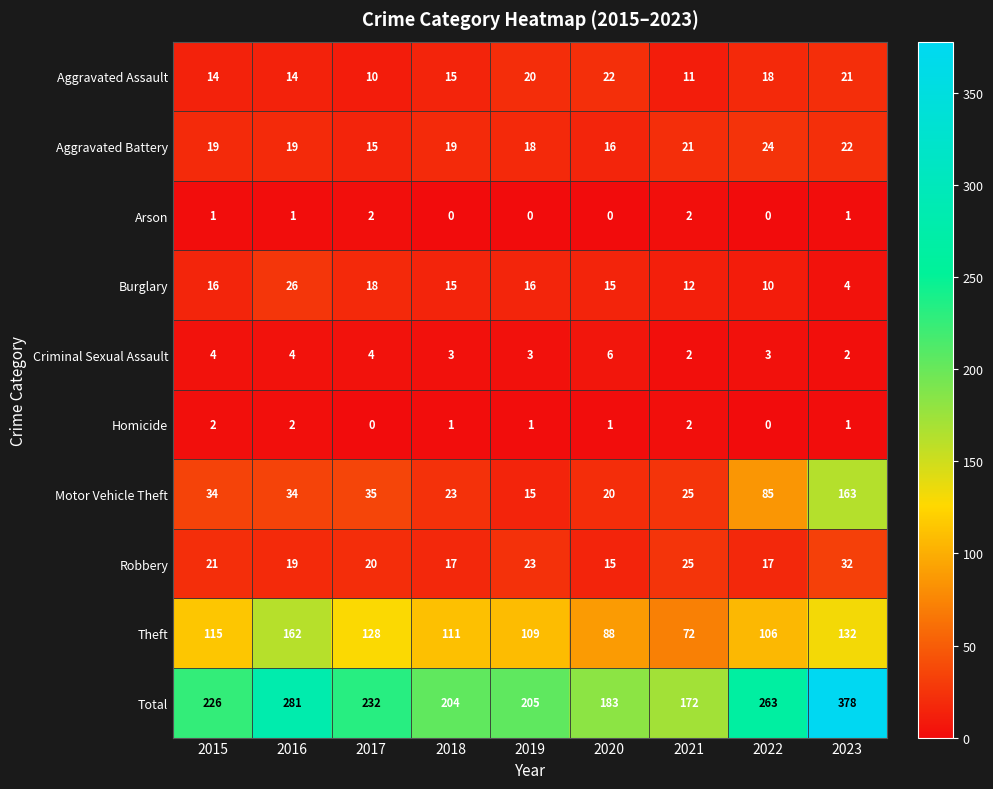

Is it true that Burglary equals 9 at 2020?

False